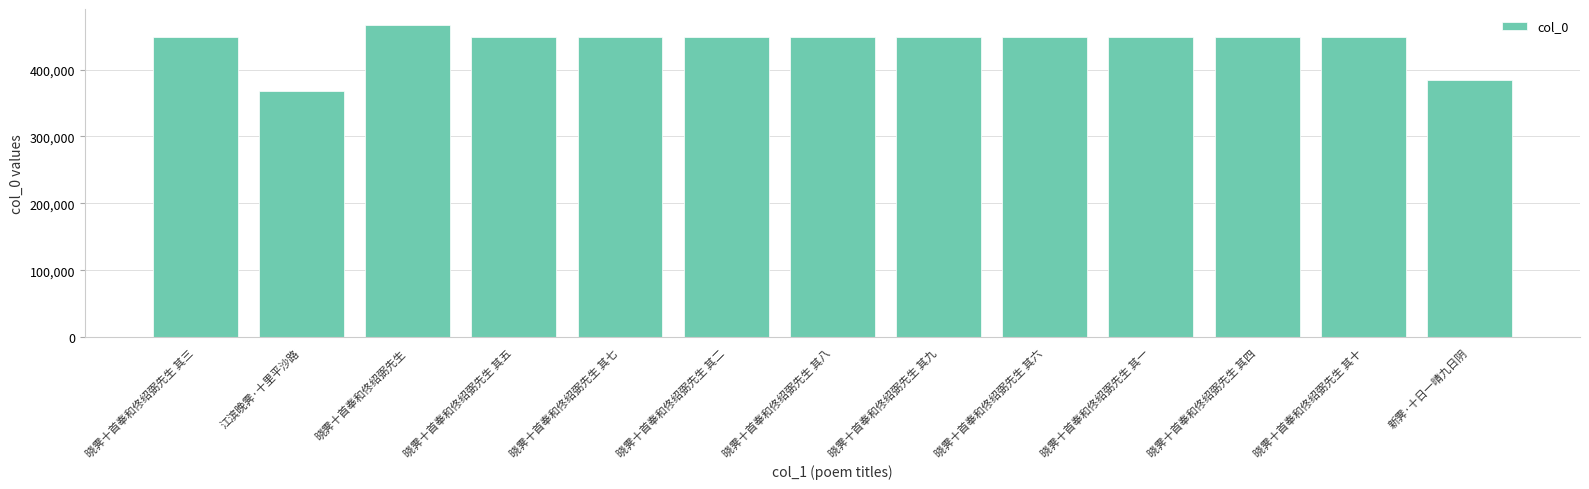

Which label corresponds to the smallest value in the chart?

江滨晚霁·十里平沙路